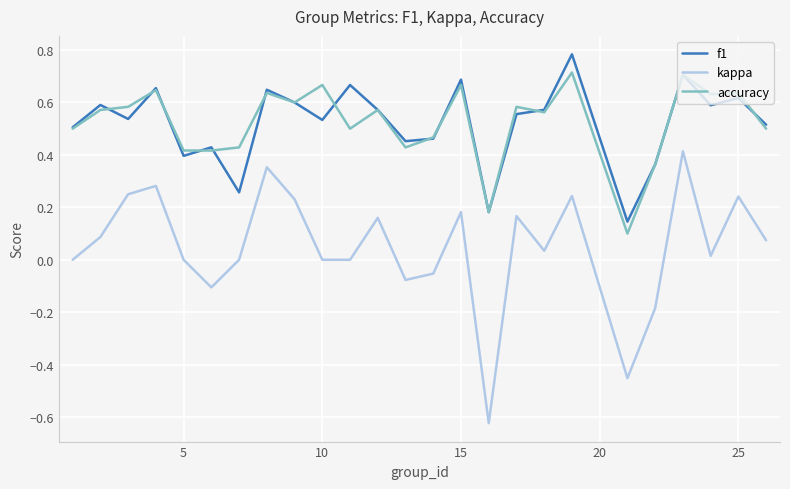

True or false: kappa and f1 intersect in this chart.

False